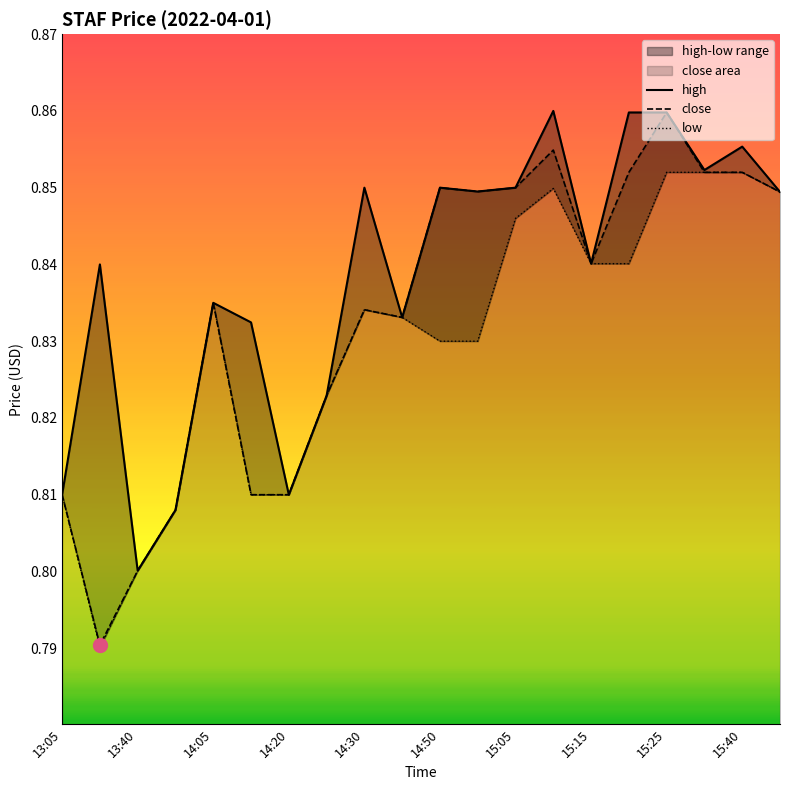

Is it true that close equals 1.3 at 14:20?

False